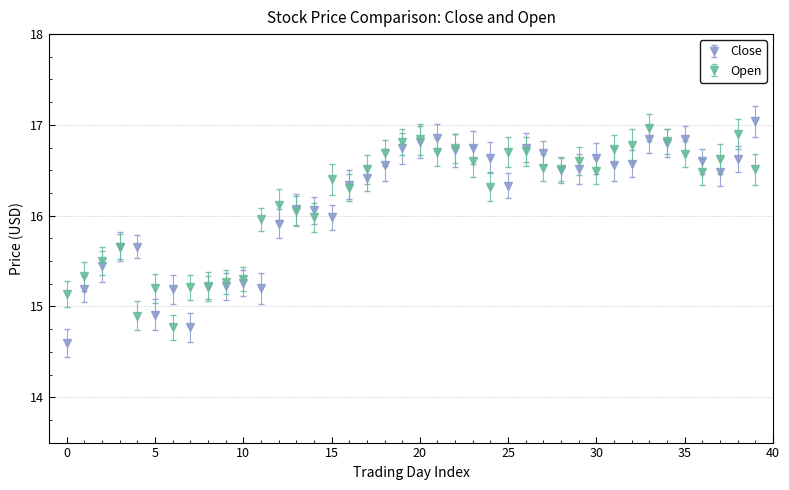

What is the value of the Close point at the 10th from the left?

15.2